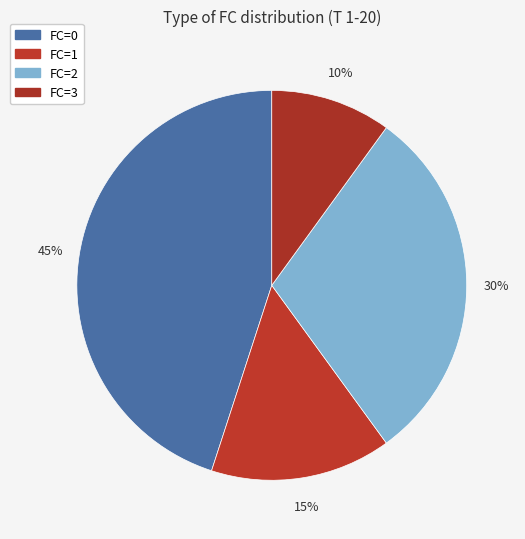

To the nearest percent, what portion does FC=1 represent?

15%